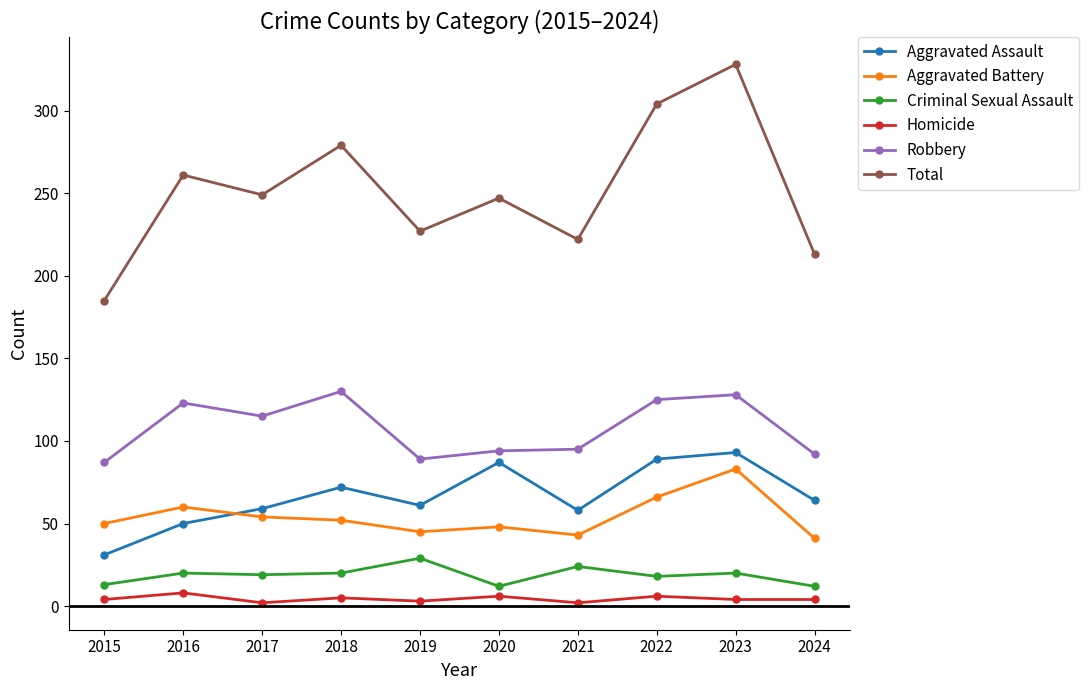

What is the maximum value for Aggravated Assault?

93